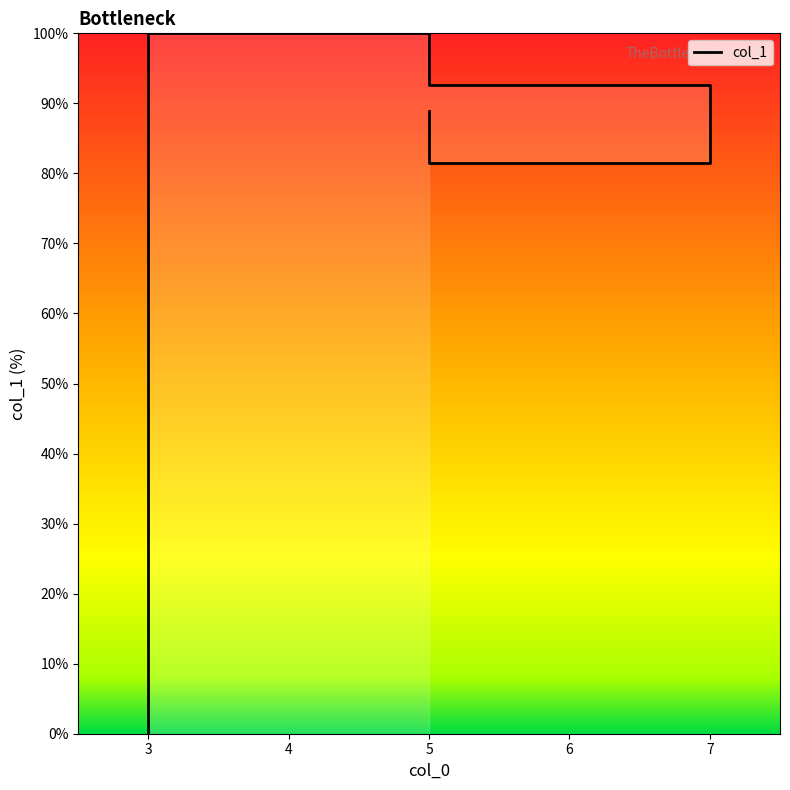

True or false: the data has more than 2 interior local peaks.

False